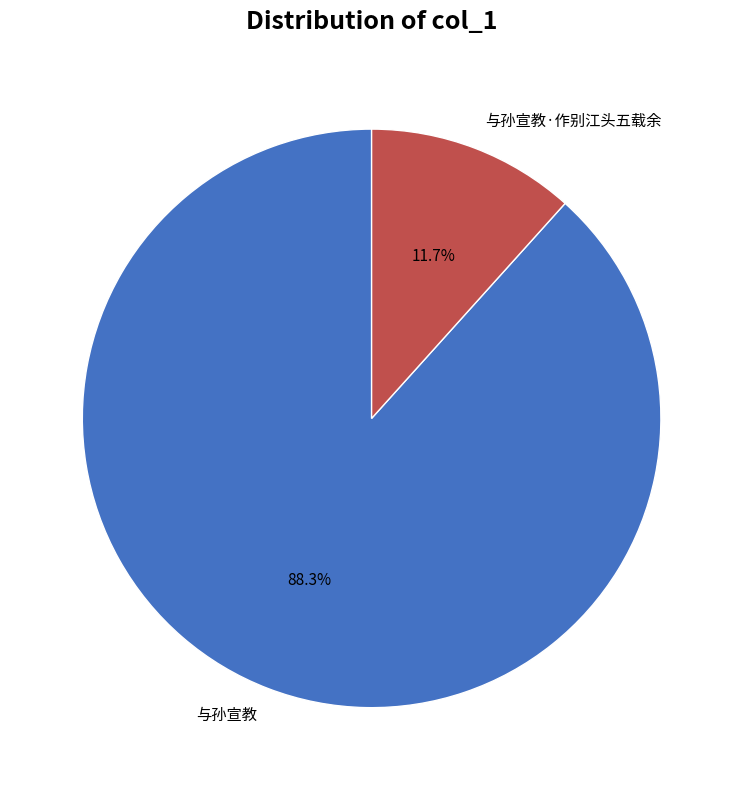

To the nearest percent, what portion does 与孙宣教·作别江头五载余 represent?

12%